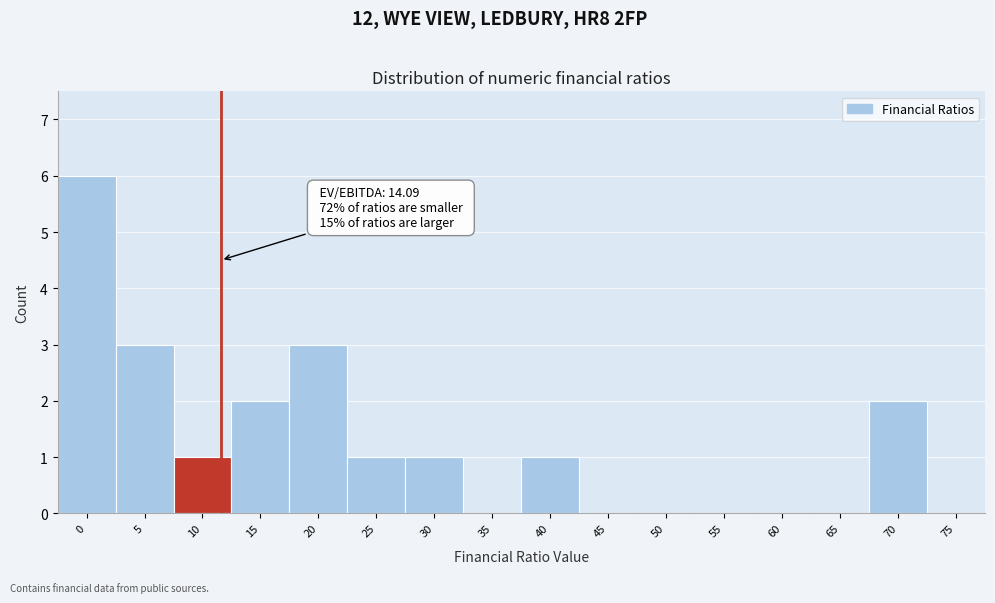

Reading right to left, list all the values displayed in this chart.

75=0	70=2	65=0	60=0	55=0	50=0	45=0	40=1	35=0	30=1	25=1	20=3	15=2	10=1	5=3	0=6